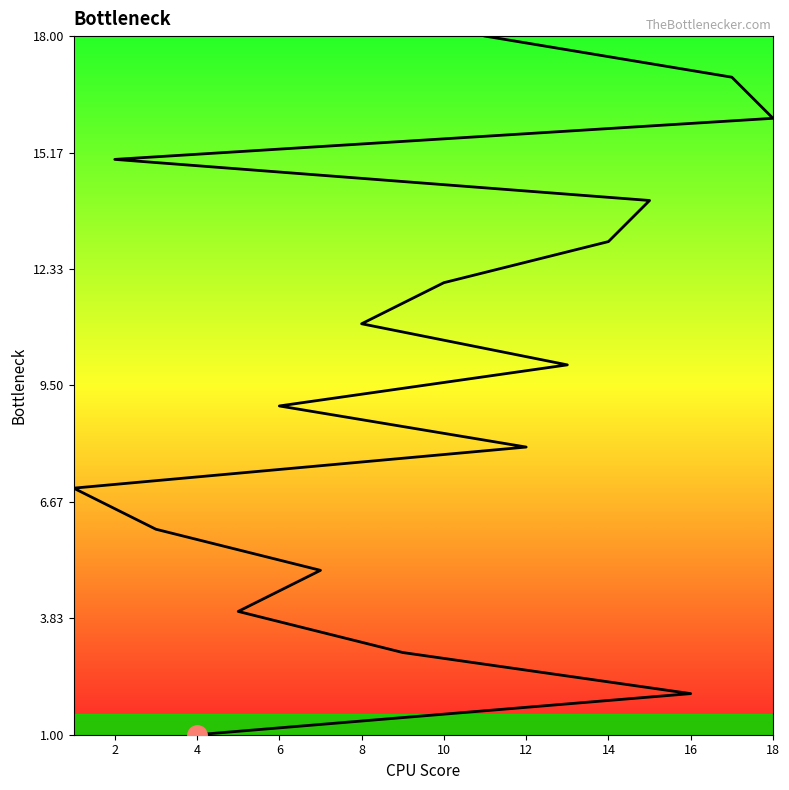

True or false: there are more than 0 points higher than both neighbors.

False